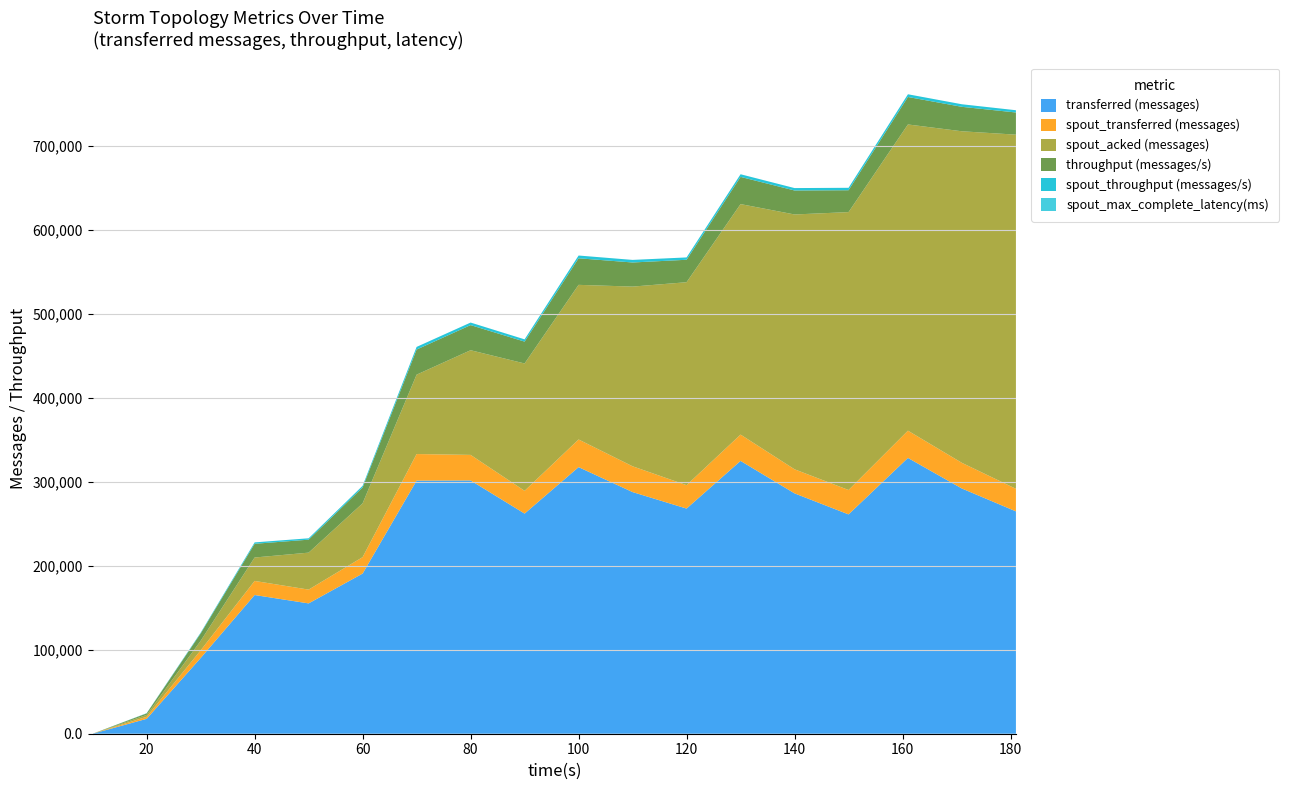

Reading left to right, transcribe all the data shown in this chart.

transferred (messages): 0.0	17720.0	90140.0	165160.0	155180.0	190720.0	301380.0	301600.0	262120.0	317440.0	287740.0	268100.0	324860.0	286200.0	261160.0	328400.0	291960.0	264780.0
spout_transferred (messages): 0.0	2440.0	9080.0	16760.0	16420.0	19520.0	31640.0	30400.0	27100.0	32920.0	30700.0	27860.0	31320.0	28660.0	29020.0	32440.0	30560.0	26860.0
spout_acked (messages): 0.0	2240.0	11360.0	27900.0	44020.0	64120.0	94520.0	124640.0	151640.0	184120.0	213960.0	241660.0	274460.0	303420.0	330920.0	364620.0	394820.0	421680.0
throughput (messages/s): 0.0	1761.0	8767.0	16337.0	15442.0	18892.0	29904.0	29914.0	26024.0	31633.0	28710.0	26724.0	32401.0	28562.0	26037.0	32715.0	29108.0	26401.0
spout_throughput (messages/s): 0.0	242.0	883.0	1657.0	1633.0	1933.0	3139.0	3015.0	2690.0	3280.0	3063.0	2777.0	3123.0	2860.0	2893.0	3231.0	3046.0	2678.0
spout_max_complete_latency(ms): 0.0	19.0	11.6	9.0	8.1	6.9	6.1	5.4	5.0	4.8	4.6	4.4	4.3	4.2	4.1	4.0	4.0	4.0